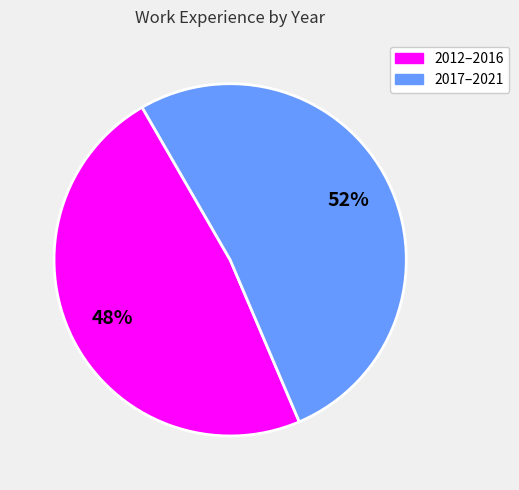

To the nearest percent, what is the difference between the largest and smallest slice percentages?

4%